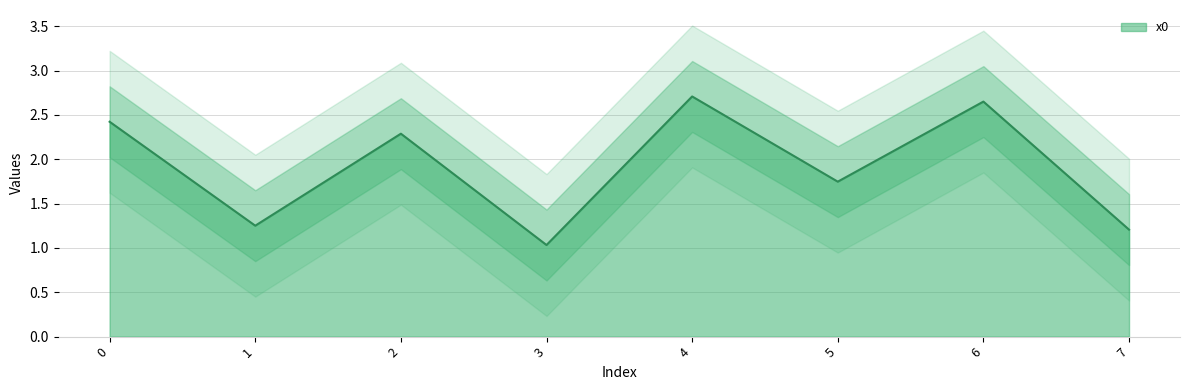

Rank the categories by value from highest to lowest.

4, 6, 0, 2, 5, 1, 7, 3